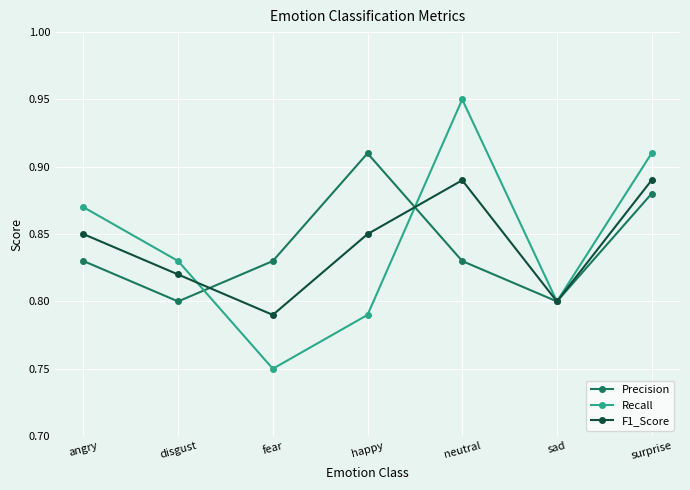

Which series has the largest range (max minus min)?

Recall